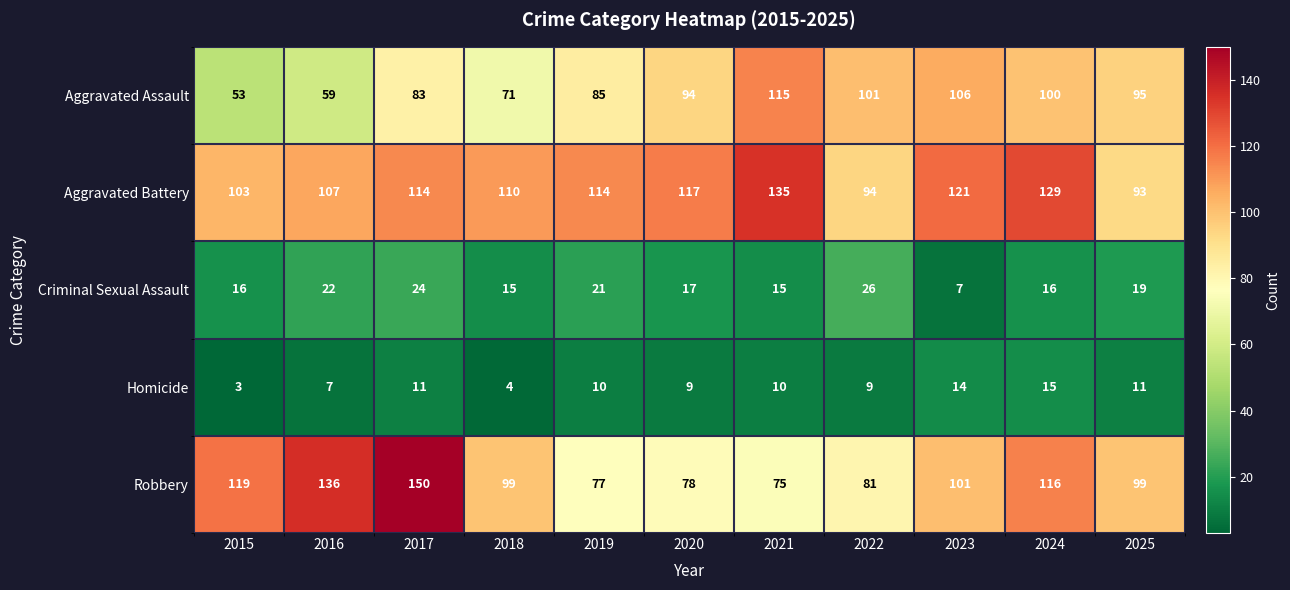

Which series has the largest total across all categories?

Aggravated Battery